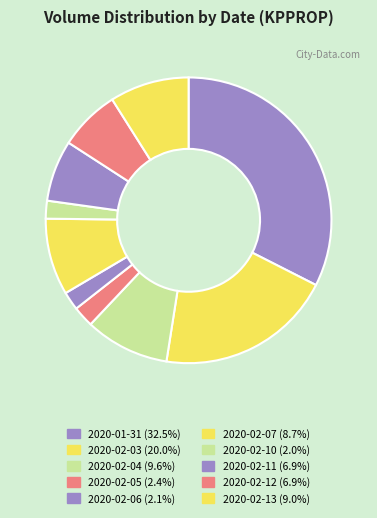

Which has a higher value, 2020-02-10 or 2020-02-12?

2020-02-12